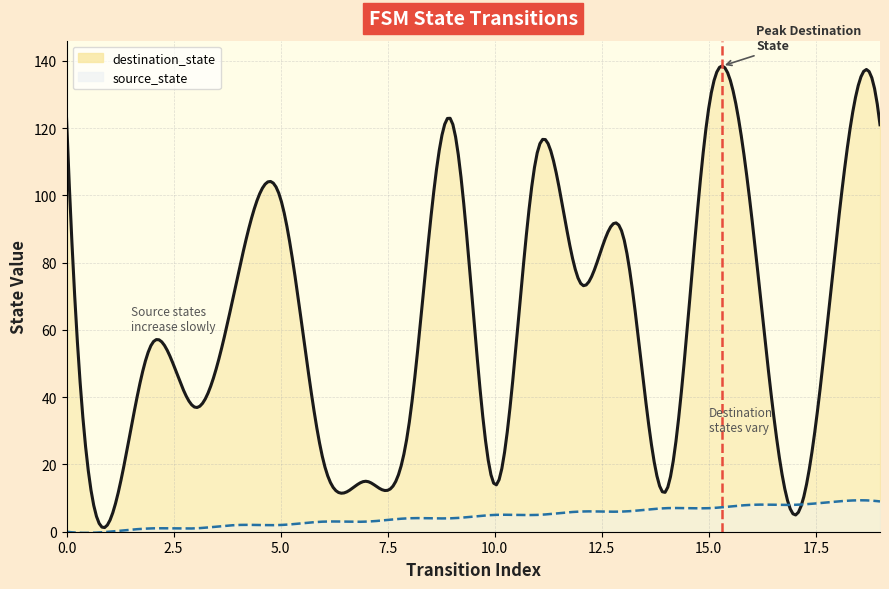

At which category is the sum across all series the highest?

15